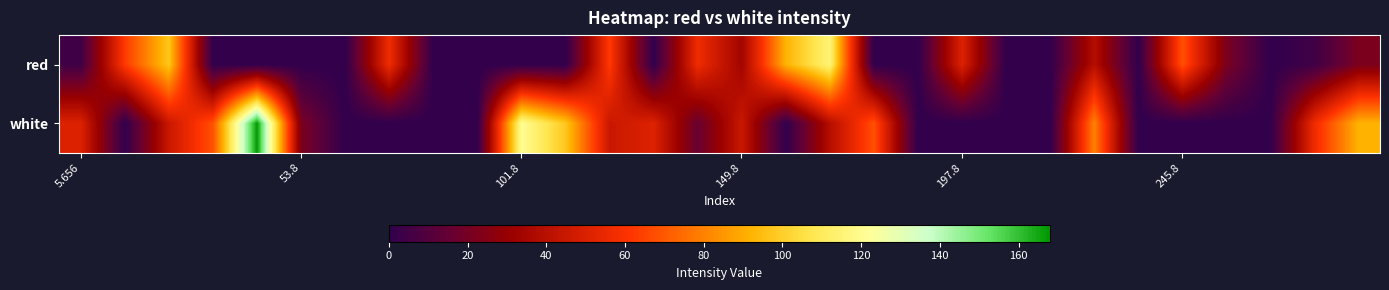

What is the greatest value displayed?

167.7